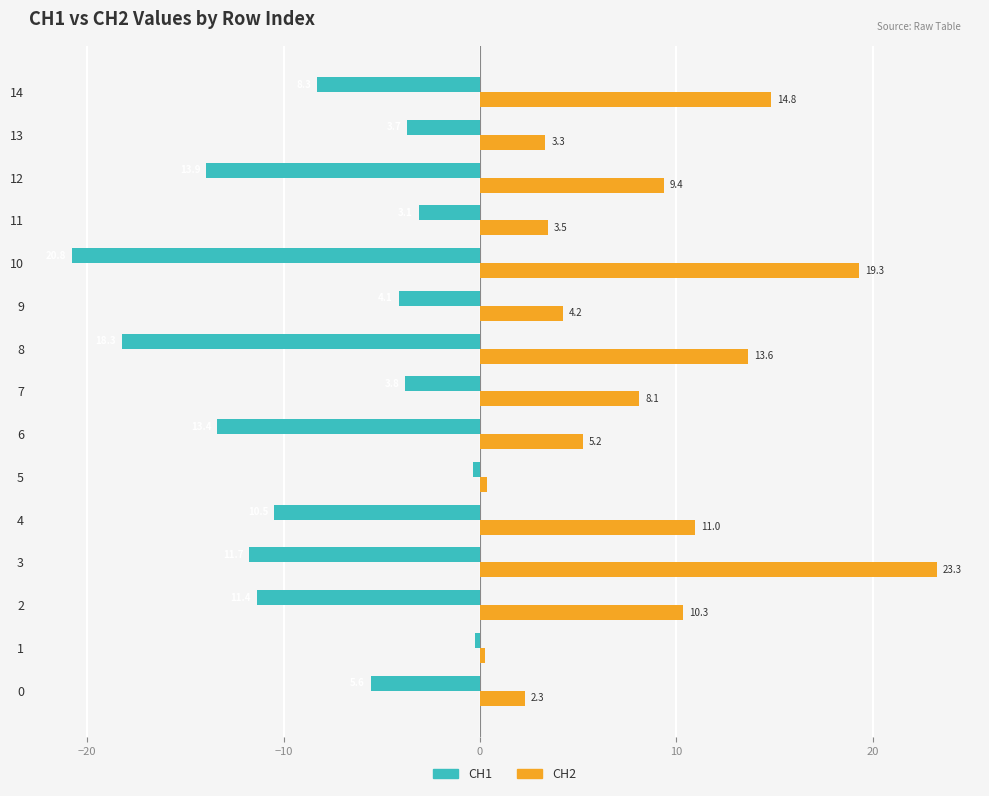

Which series has the widest spread of values?

CH2